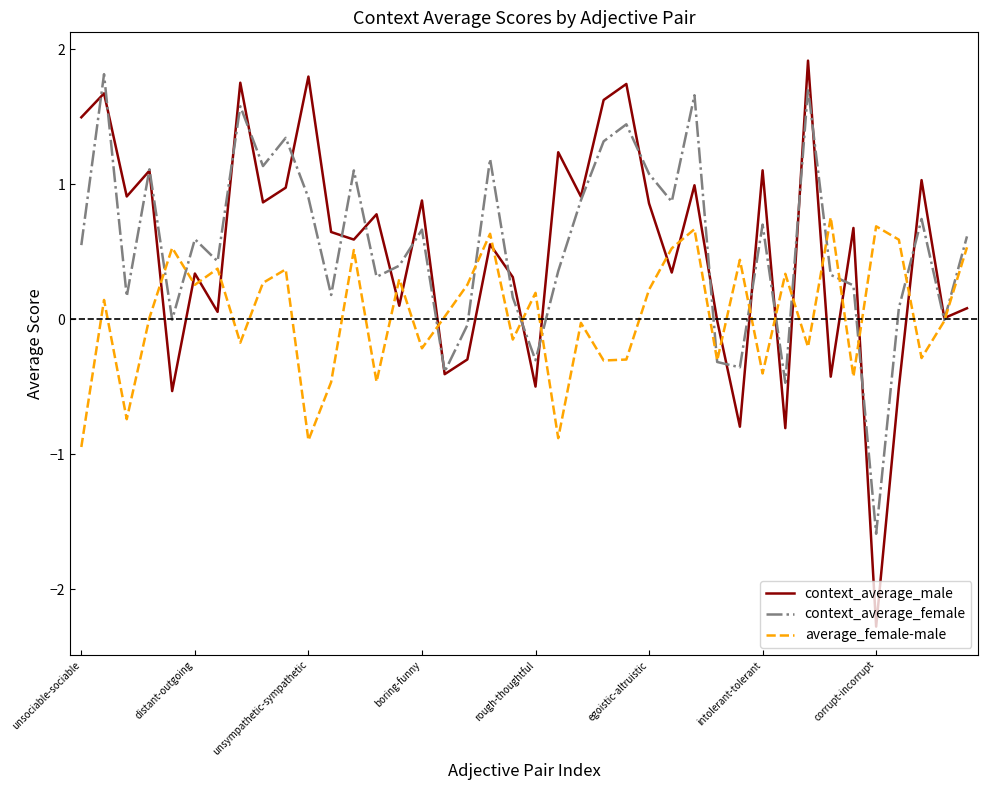

What is the maximum value shown in the chart?

1.9